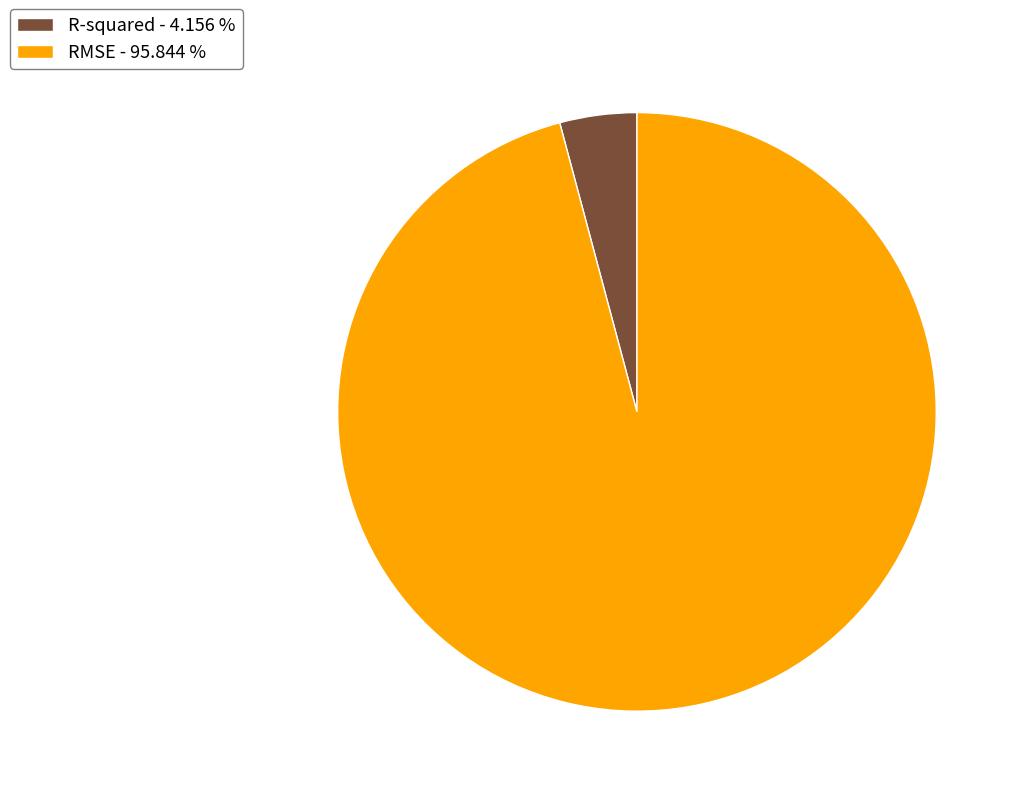

Which slice is the largest?

RMSE